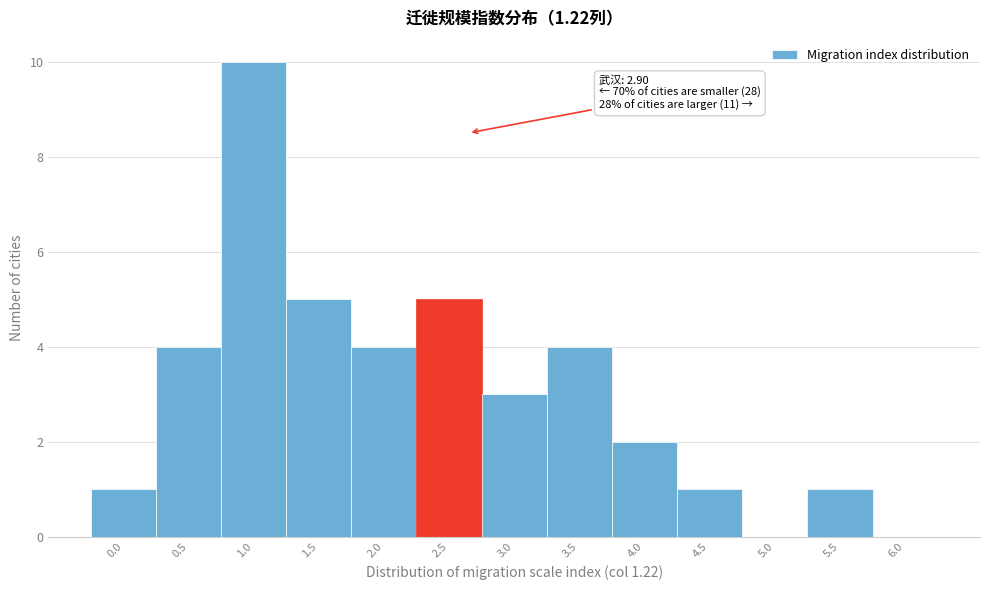

Reading left to right, transcribe all the data shown in this chart.

0.0=1	0.5=4	1.0=10	1.5=5	2.0=4	2.5=5	3.0=3	3.5=4	4.0=2	4.5=1	5.0=0	5.5=1	6.0=0